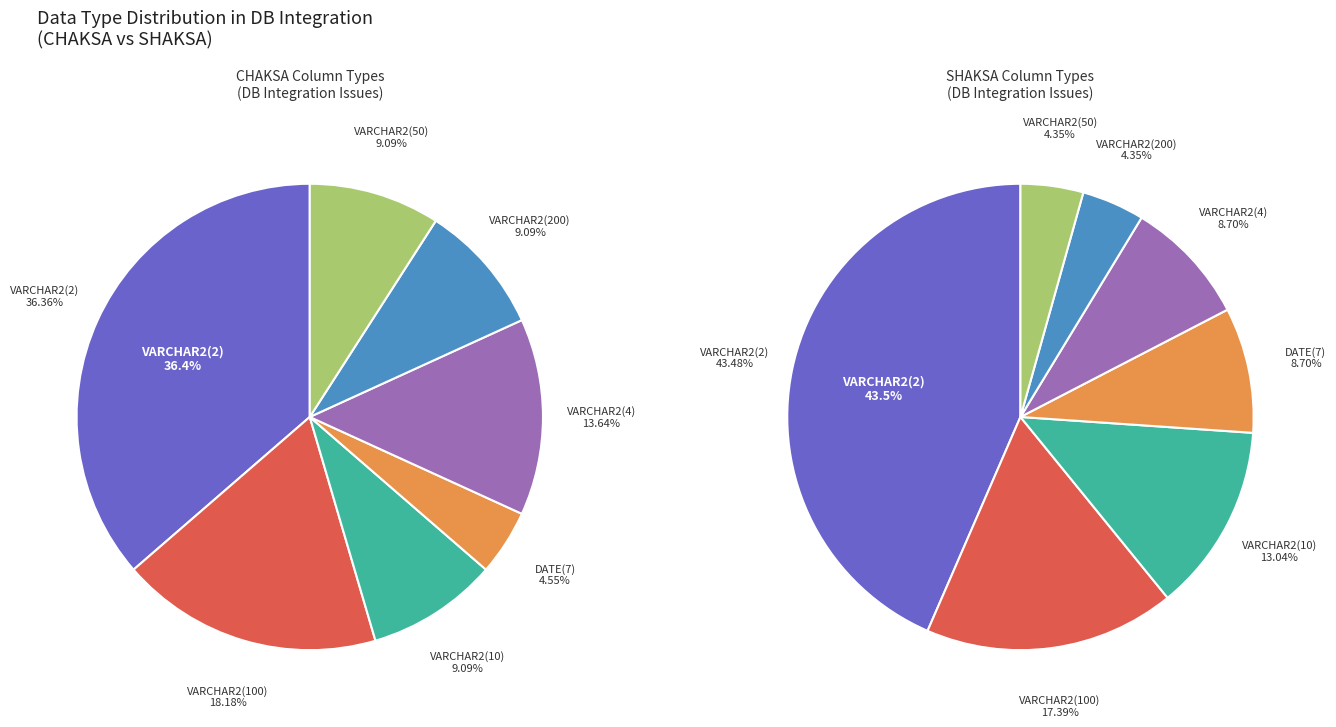

How many segments does this pie chart have?

7